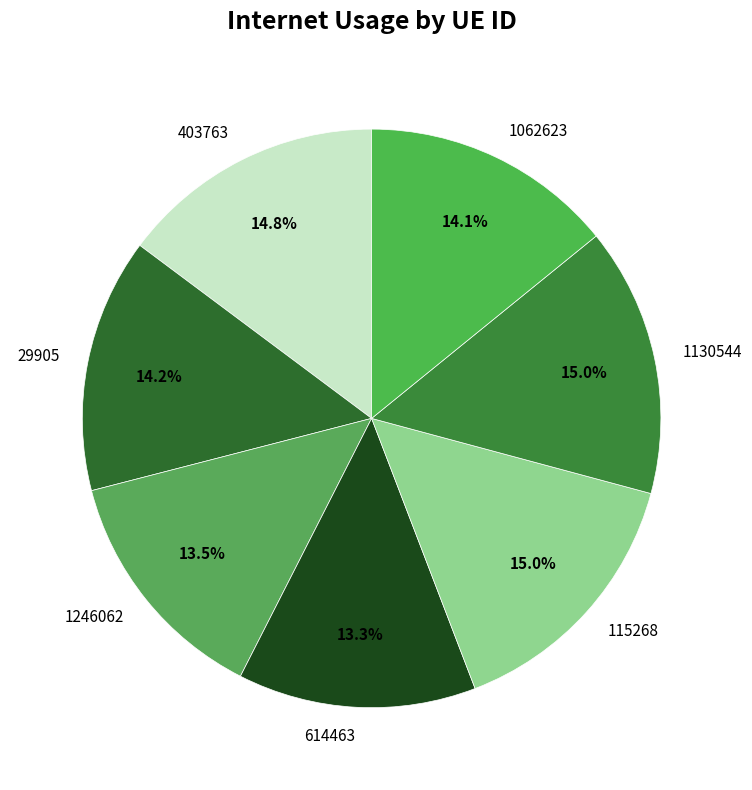

Combined, do 1246062 and 1130544 account for over 50%?

No